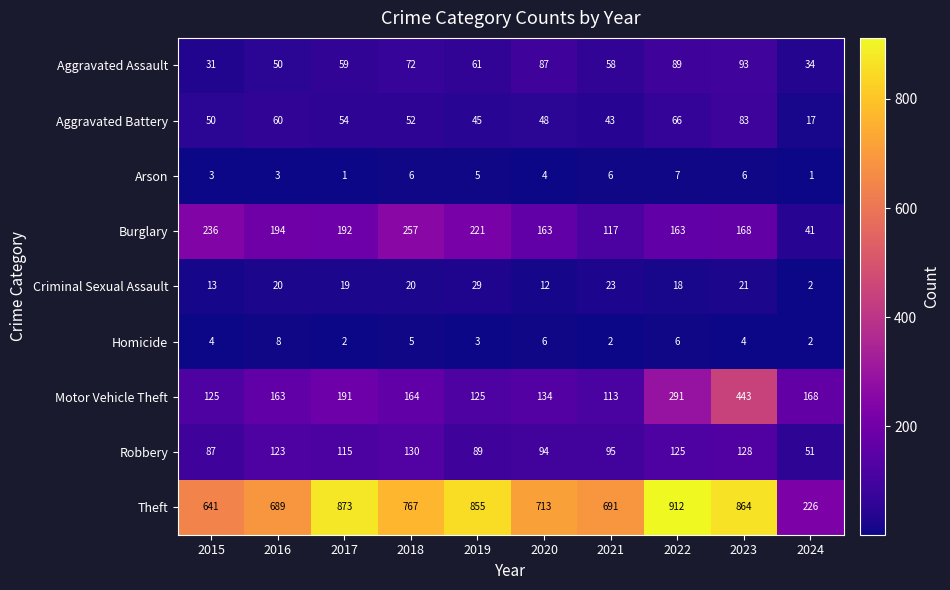

Rank the series by their maximum value, from lowest to highest.

Arson, Homicide, Criminal Sexual Assault, Aggravated Battery, Aggravated Assault, Robbery, Burglary, Motor Vehicle Theft, Theft